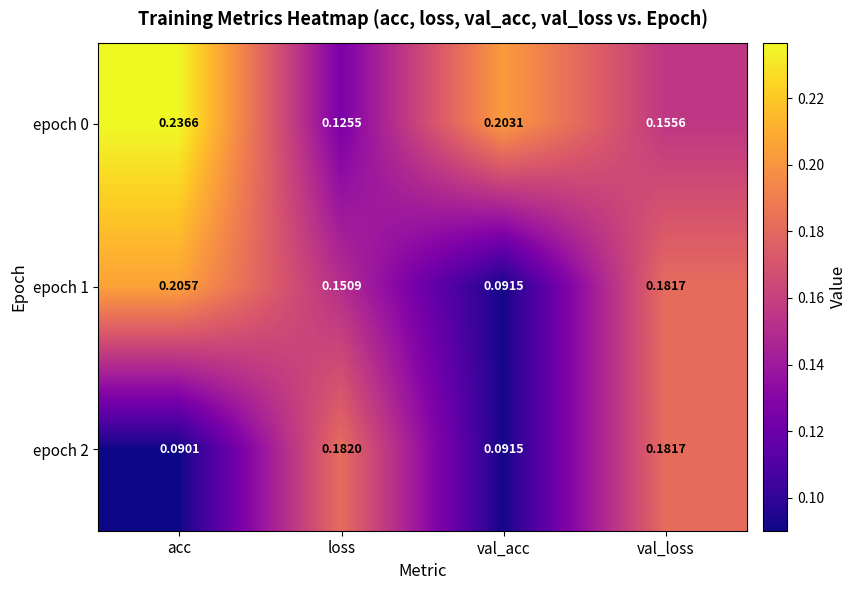

Rank the categories by epoch 1 value from lowest to highest.

val_acc, loss, val_loss, acc